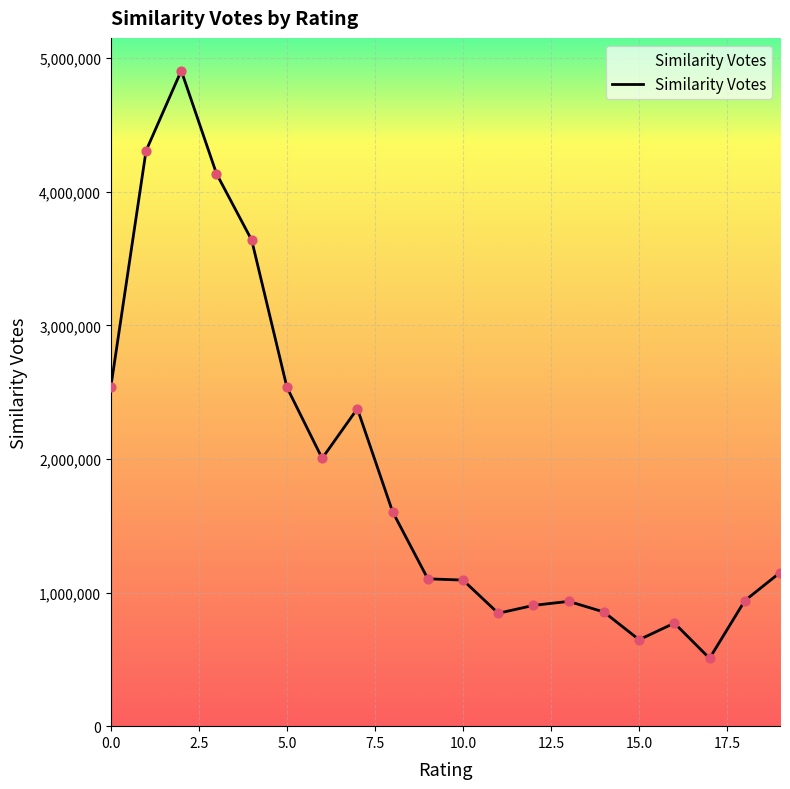

What is the difference between the maximum and minimum values?

4399368